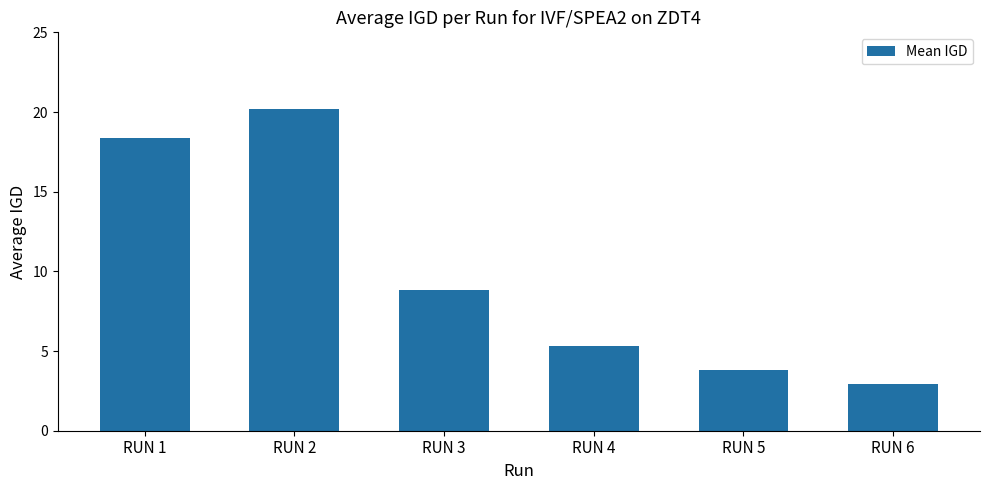

Does the chart contain any negative values?

No